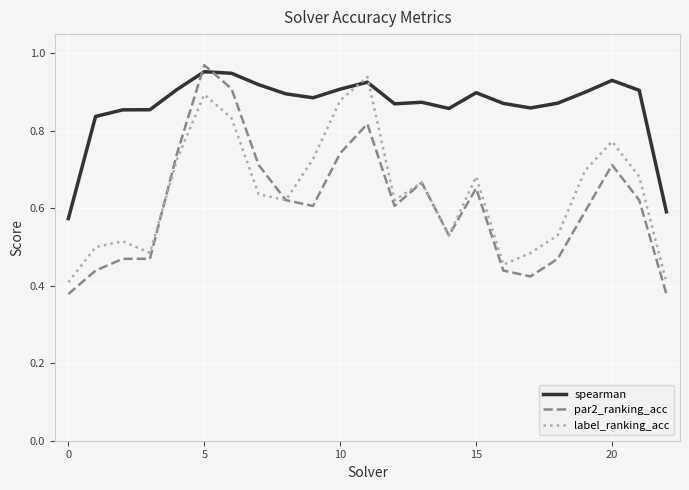

After their last crossing, which series has the higher values: spearman or label_ranking_acc?

spearman